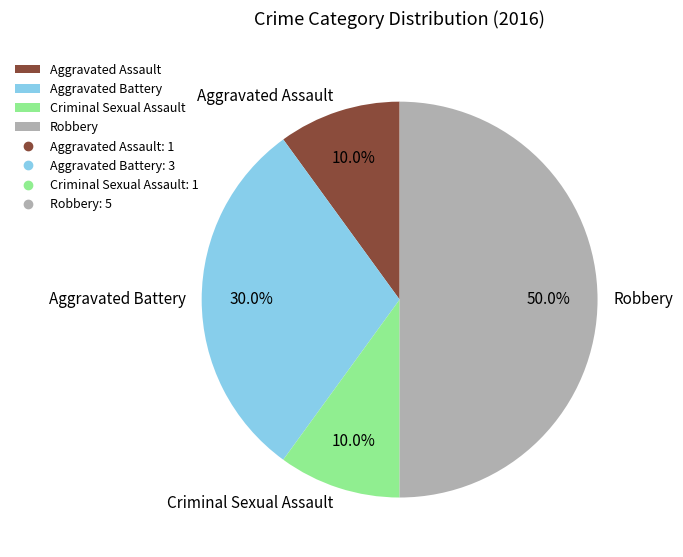

To the nearest percent, what is the combined percentage of Aggravated Battery and Robbery?

80%